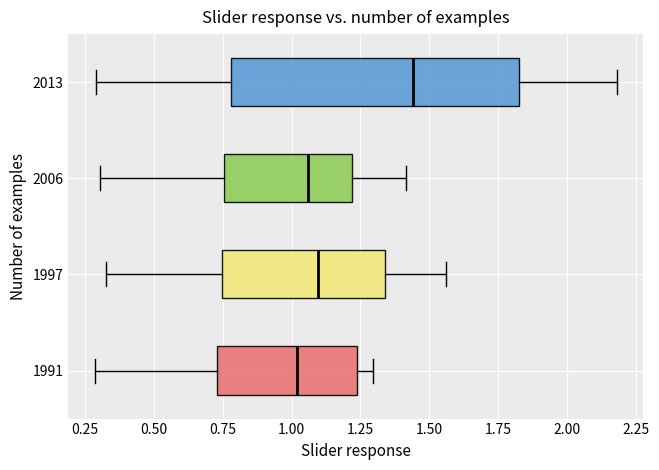

Where is the right edge of the box at y = 2013 on the x-axis? The values are not printed on the chart, so give them approximately, as read against the axis.

1.85